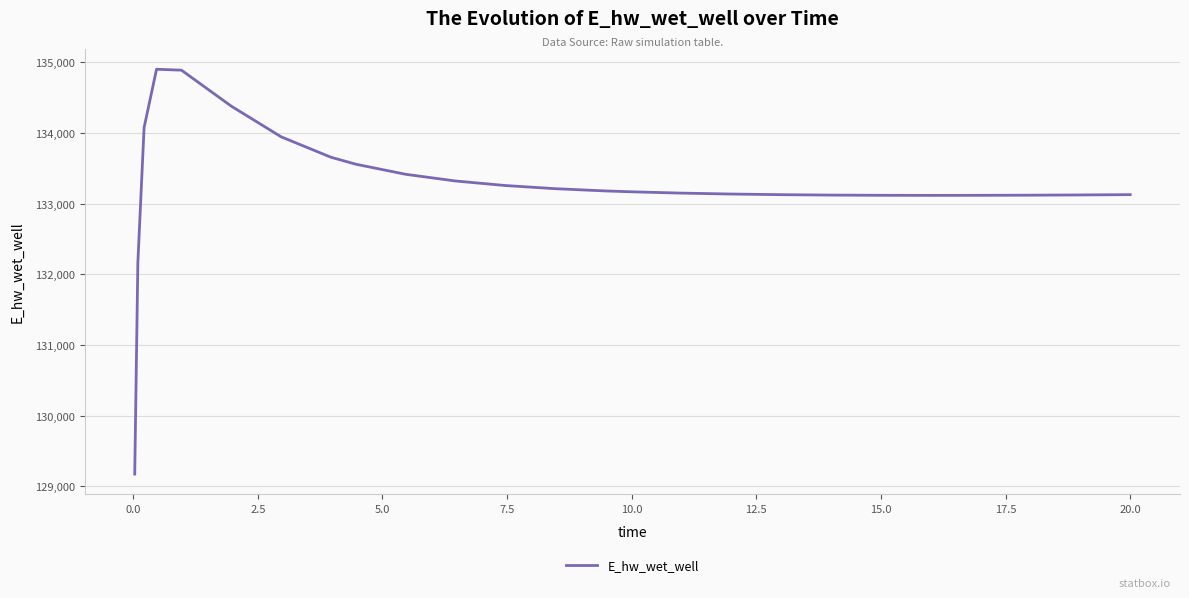

Count the number of data series in this chart.

1